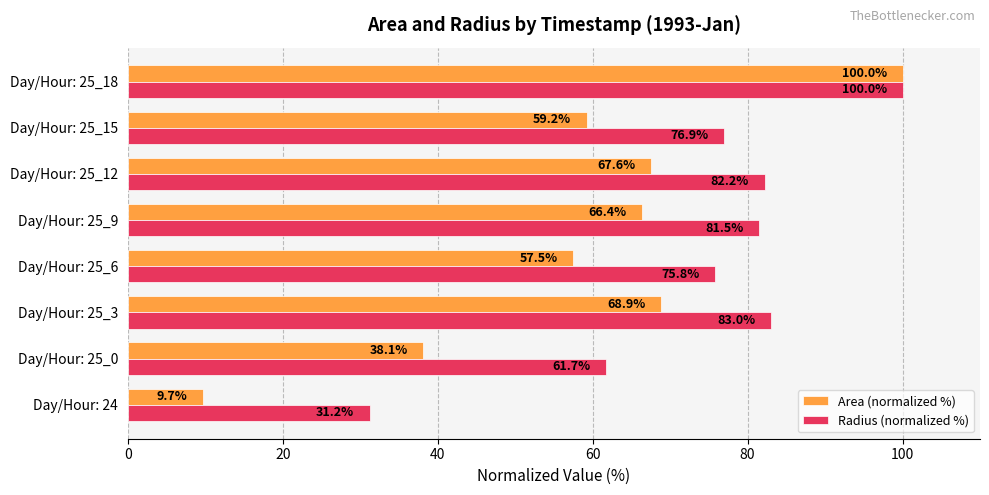

Rank the categories by Radius (normalized %) value from highest to lowest.

Day/Hour: 25_18, Day/Hour: 25_3, Day/Hour: 25_12, Day/Hour: 25_9, Day/Hour: 25_15, Day/Hour: 25_6, Day/Hour: 25_0, Day/Hour: 24